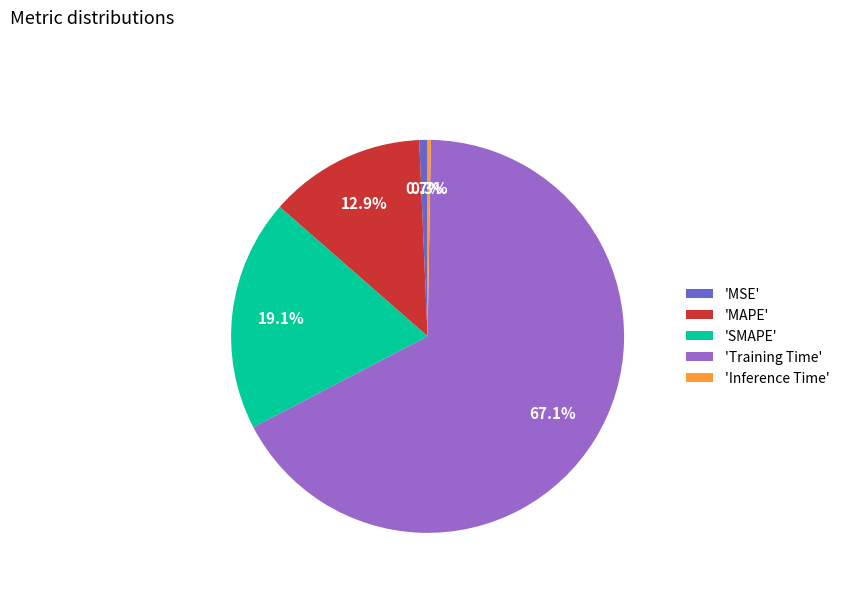

What portion of the pie excludes 'MSE'?

99.3%